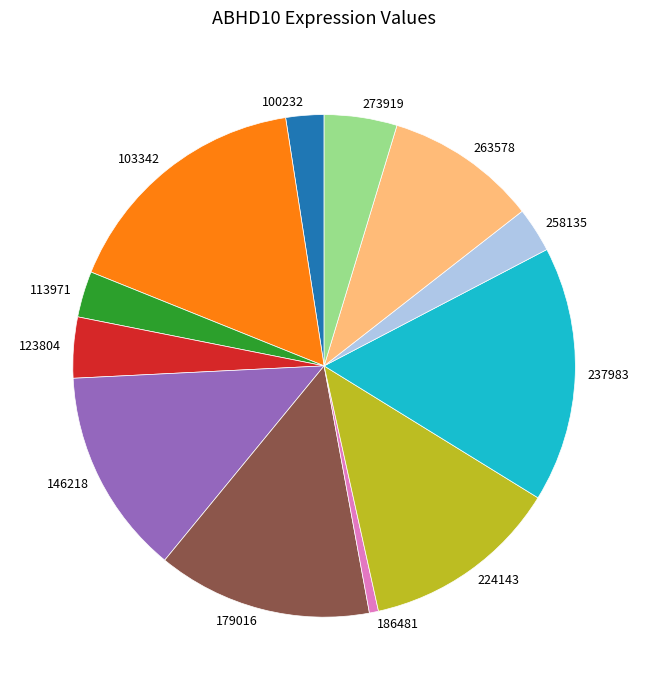

How many segments does this pie chart have?

12